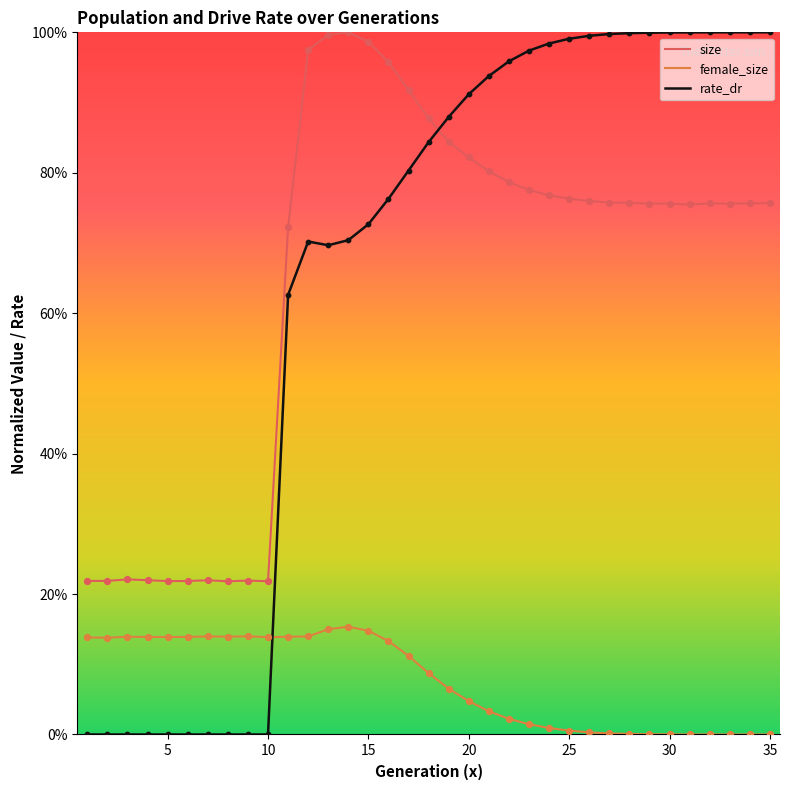

Is this an area chart (filled region under the line)?

No